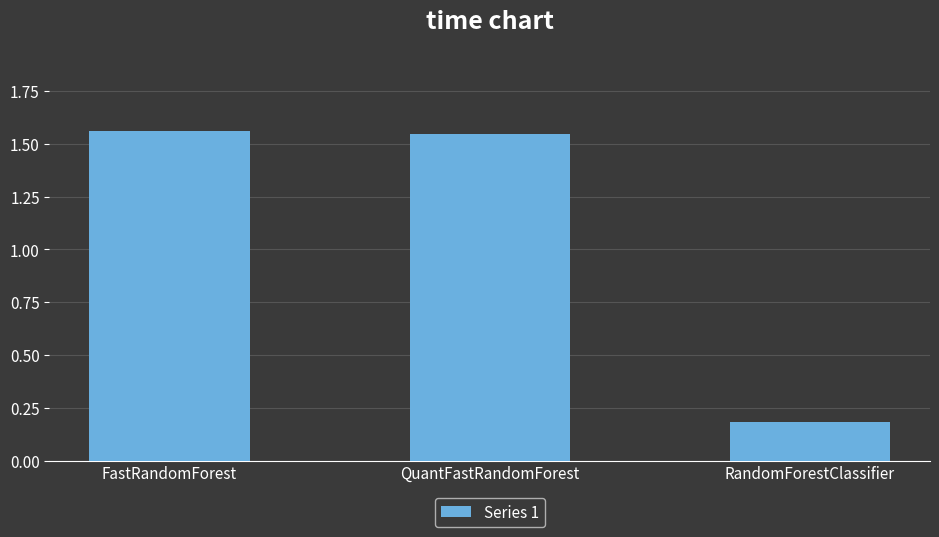

How many values exceed 1?

2